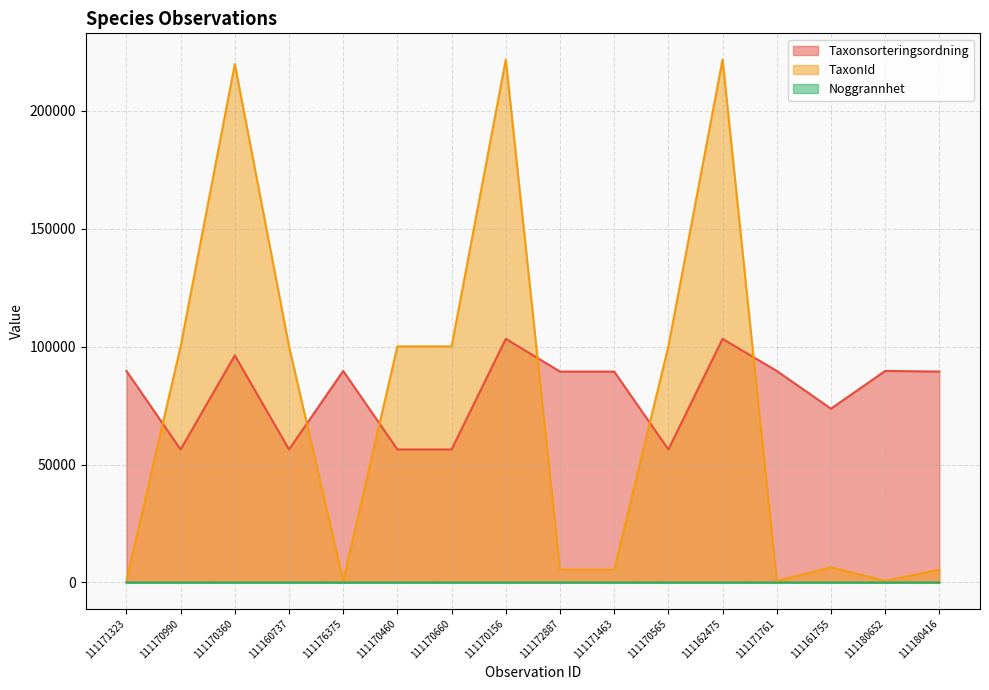

What position from the right is 111171463?

7